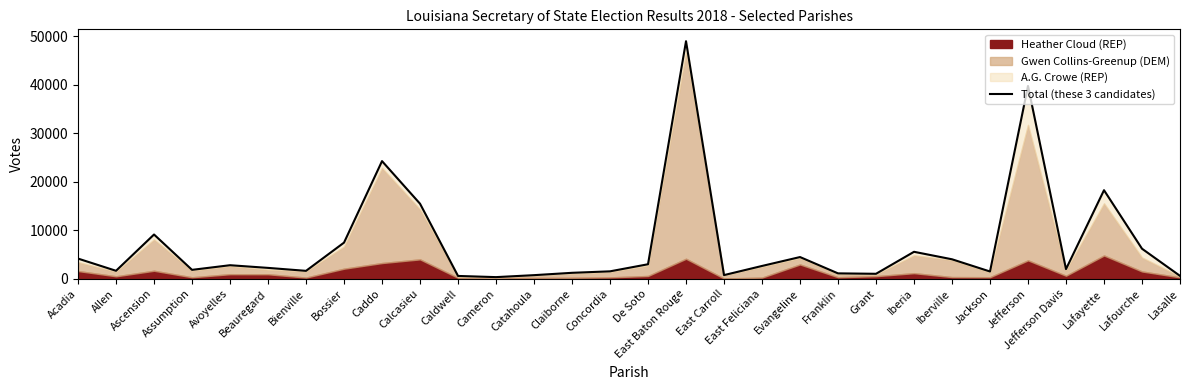

List the labels in order of value, smallest first.

Cameron, Caldwell, Lasalle, Catahoula, East Carroll, Grant, Franklin, Claiborne, Jackson, Concordia, Bienville, Allen, Assumption, Jefferson Davis, Beauregard, East Feliciana, Avoyelles, De Soto, Iberville, Acadia, Evangeline, Iberia, Lafourche, Bossier, Ascension, Calcasieu, Lafayette, Caddo, Jefferson, East Baton Rouge